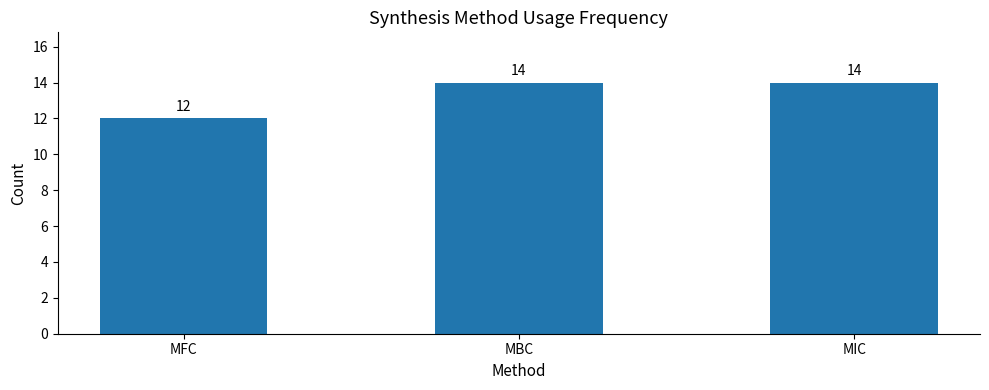

What position from the left is MFC?

1